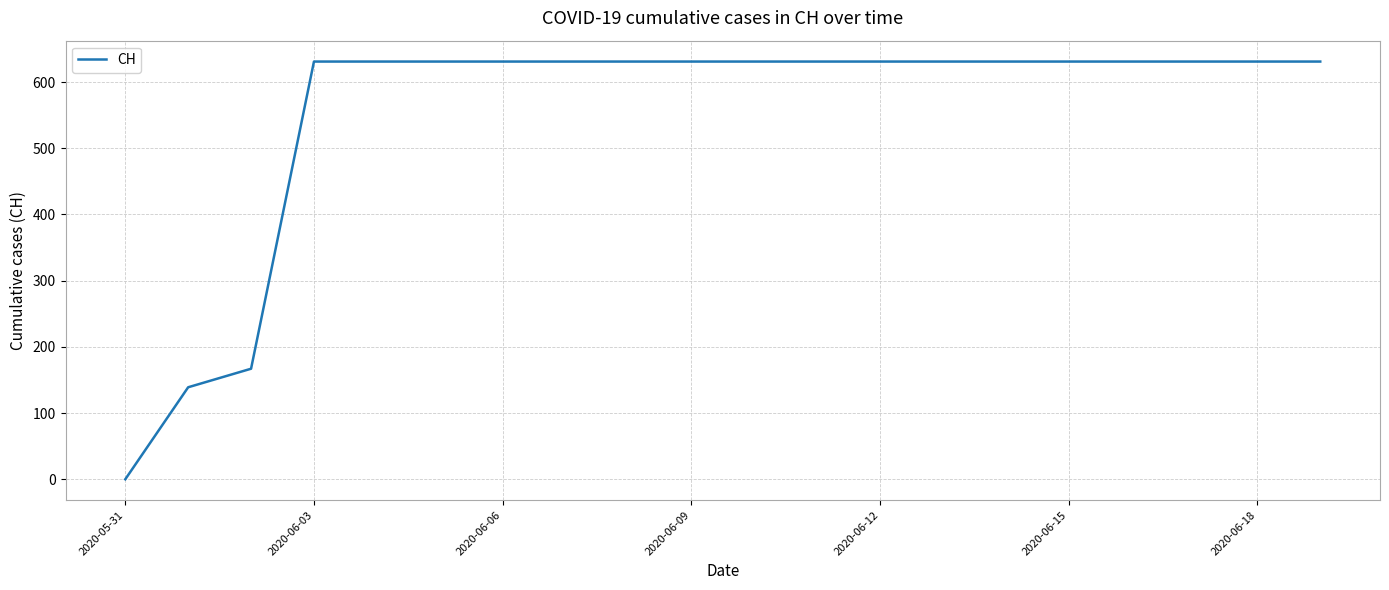

What is the maximum value shown in the chart?

631